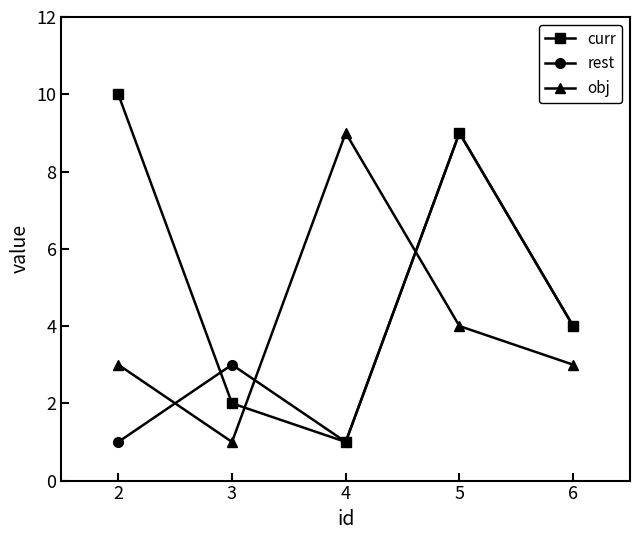

How many values in the rest series are below 3?

2